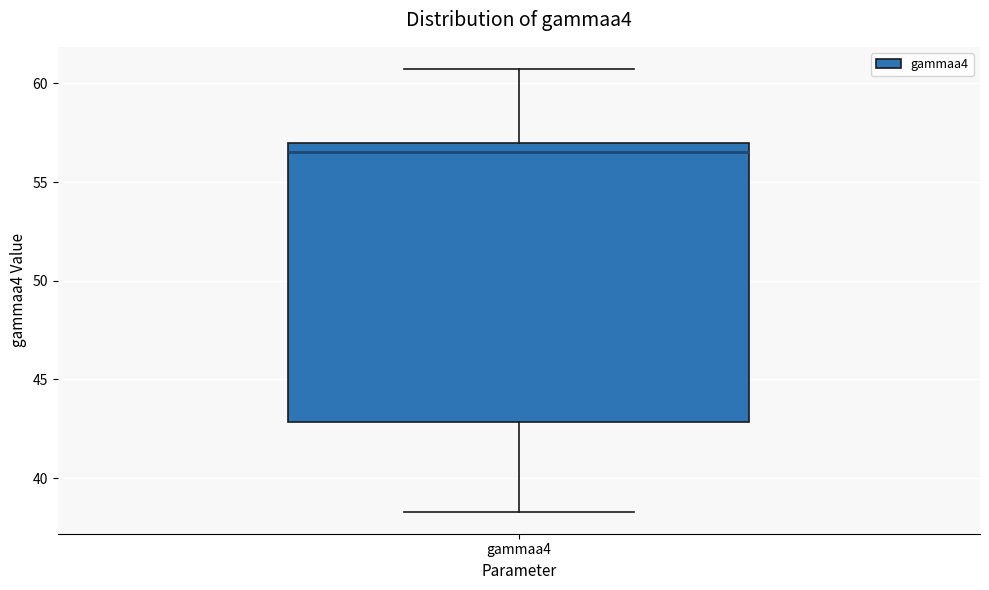

Where is the lower edge of the box for gammaa4 on the y-axis? The values are not printed on the chart, so give them approximately, as read against the axis.

43.0